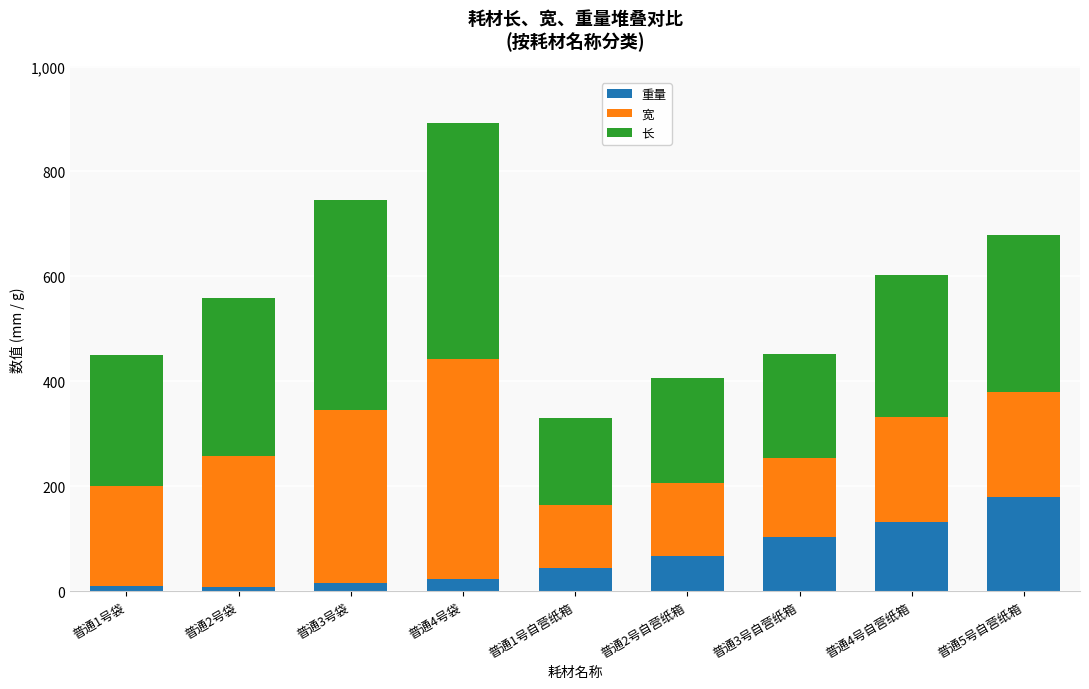

At which label does 重量 reach its peak?

普通5号自营纸箱